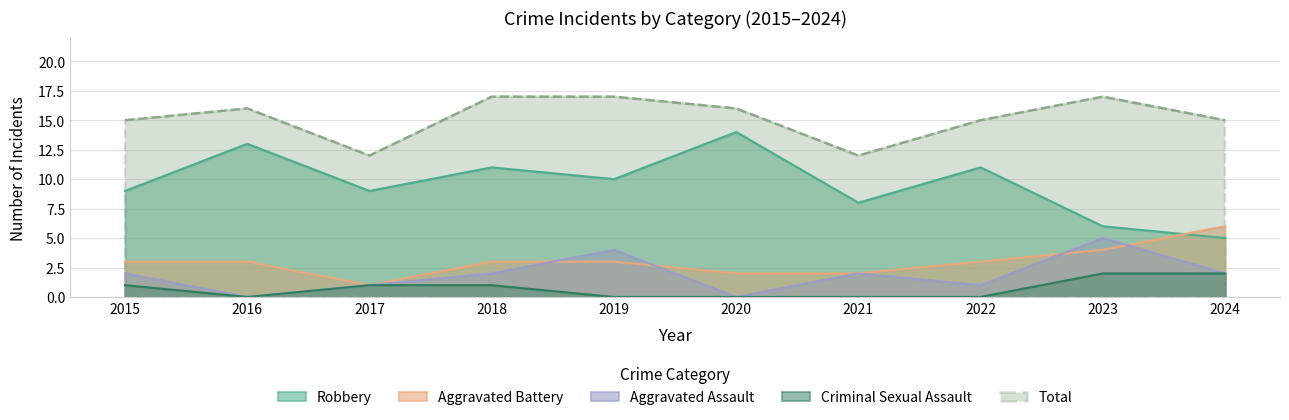

How many lines are shown in the chart?

5